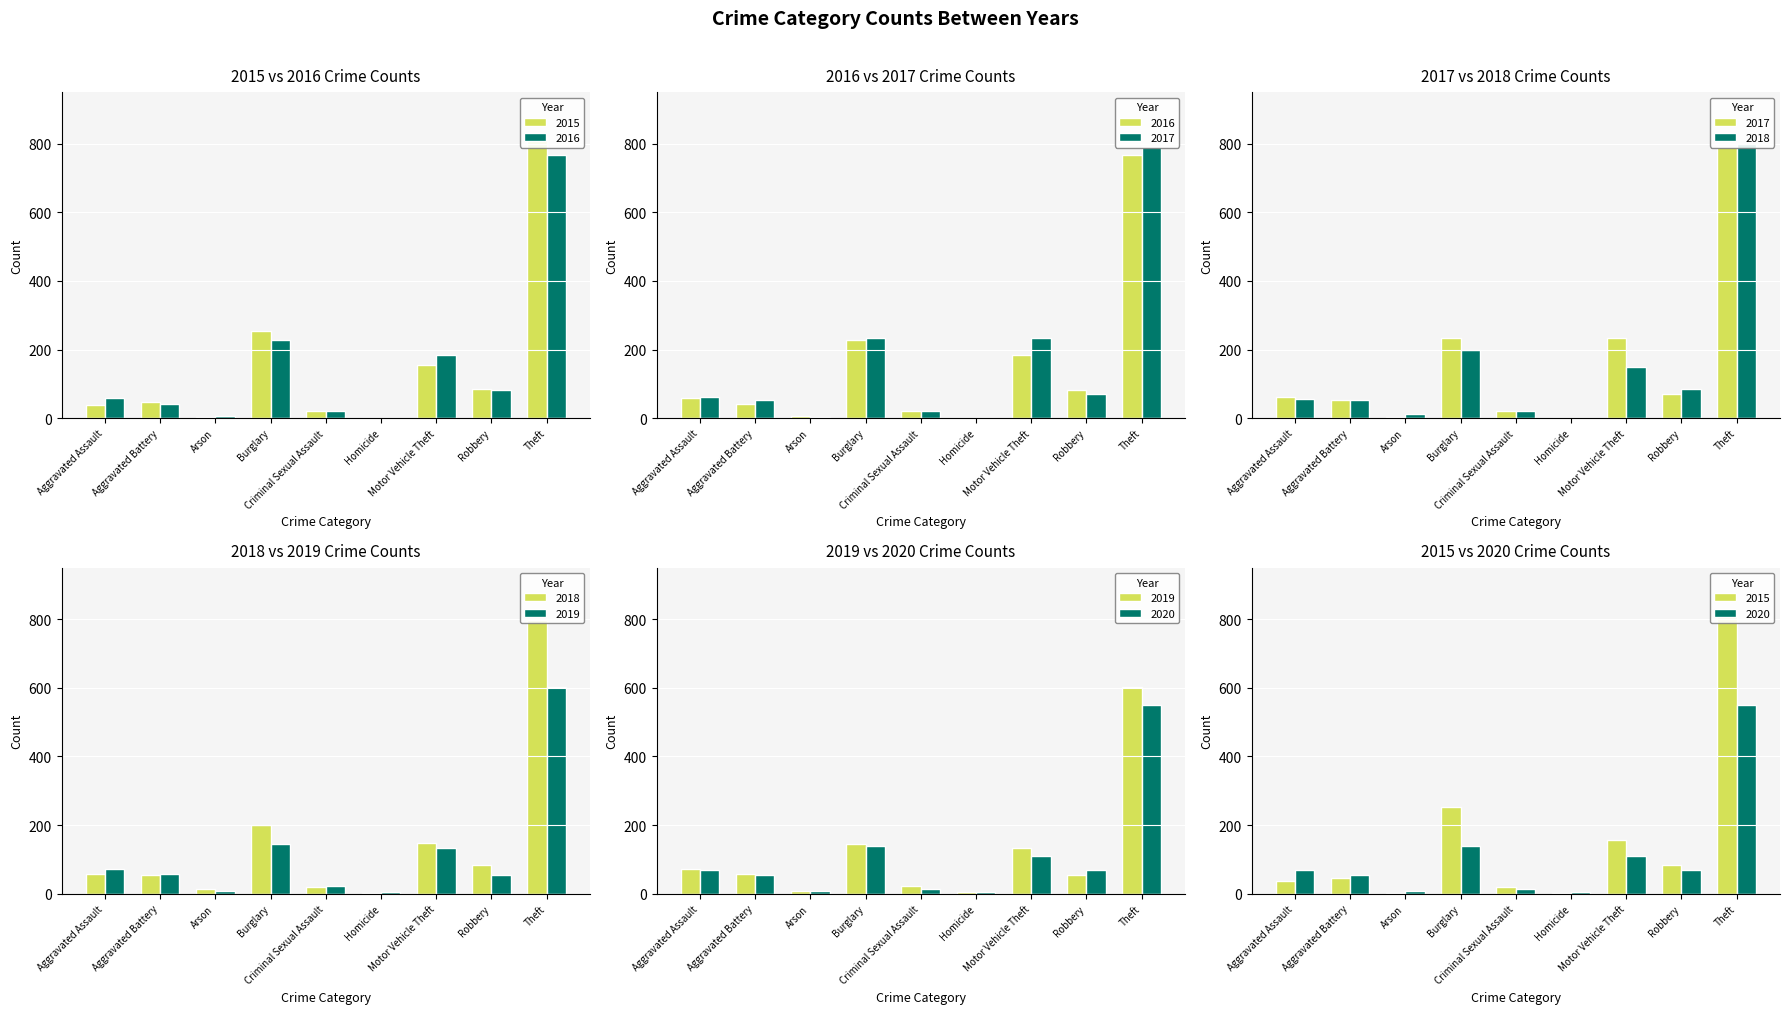

Which series has the largest range (max minus min)?

2015